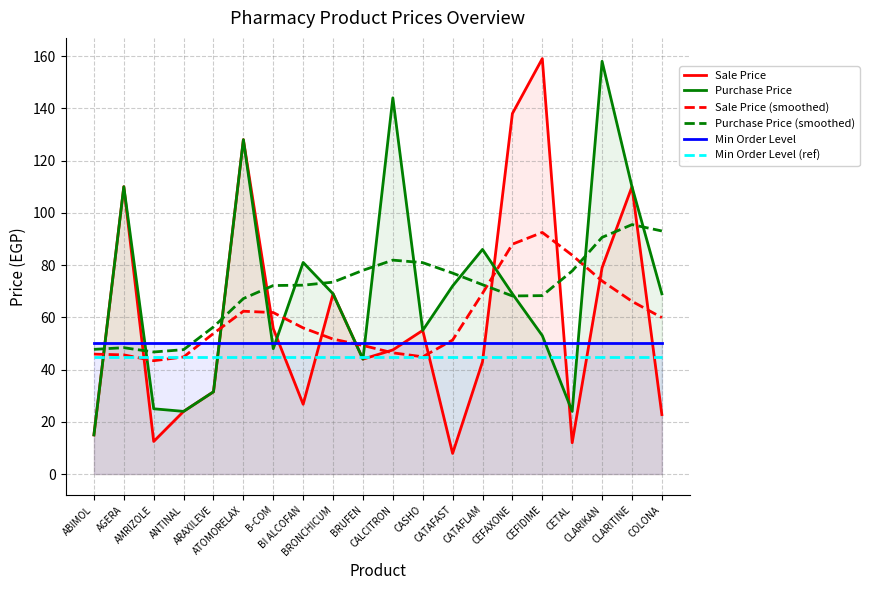

How many categories are shown in the chart?

20